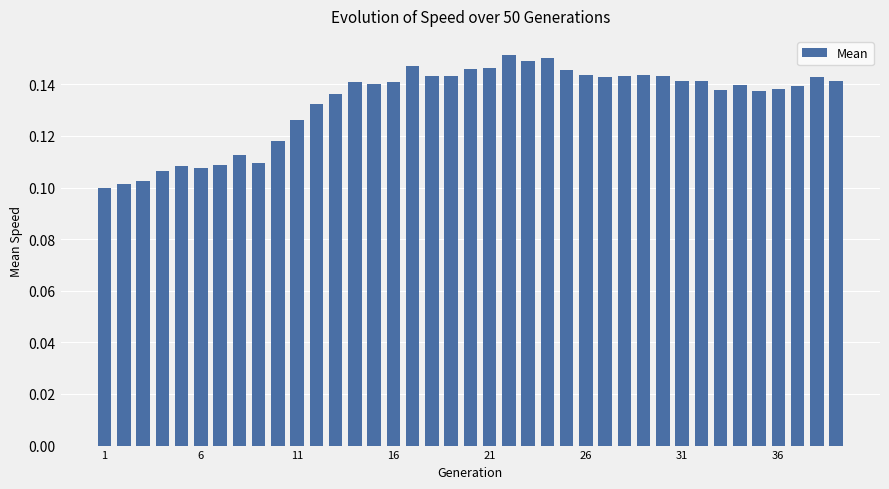

Count the values in the range 0 to 1.

39